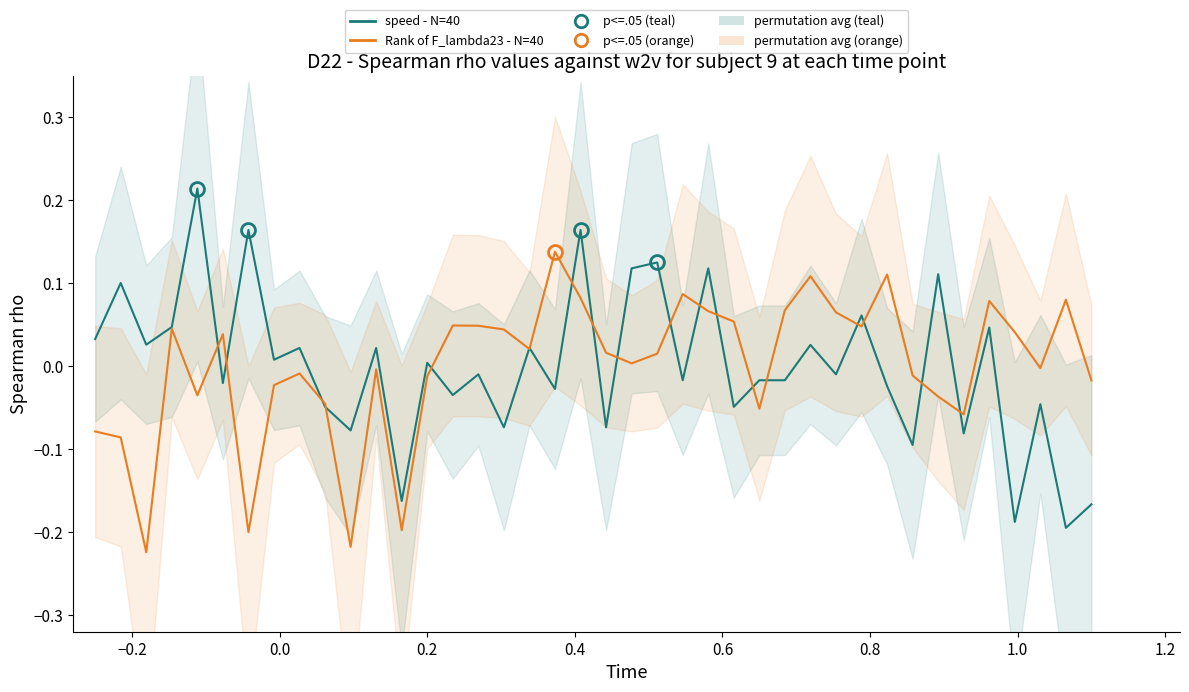

What is the minimum value for speed - N=40?

-0.2